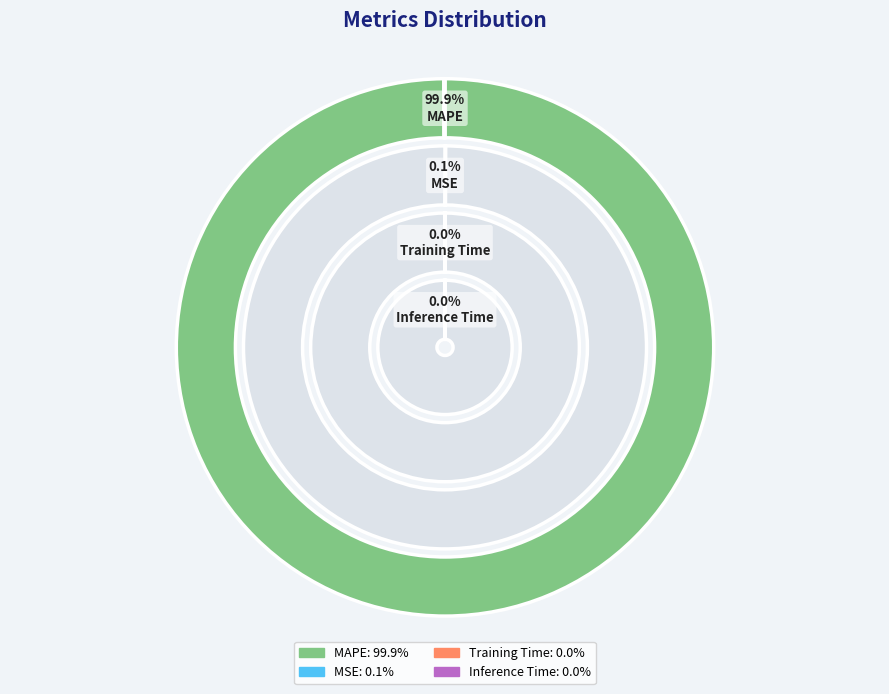

Which category has the biggest portion of the pie?

MAPE